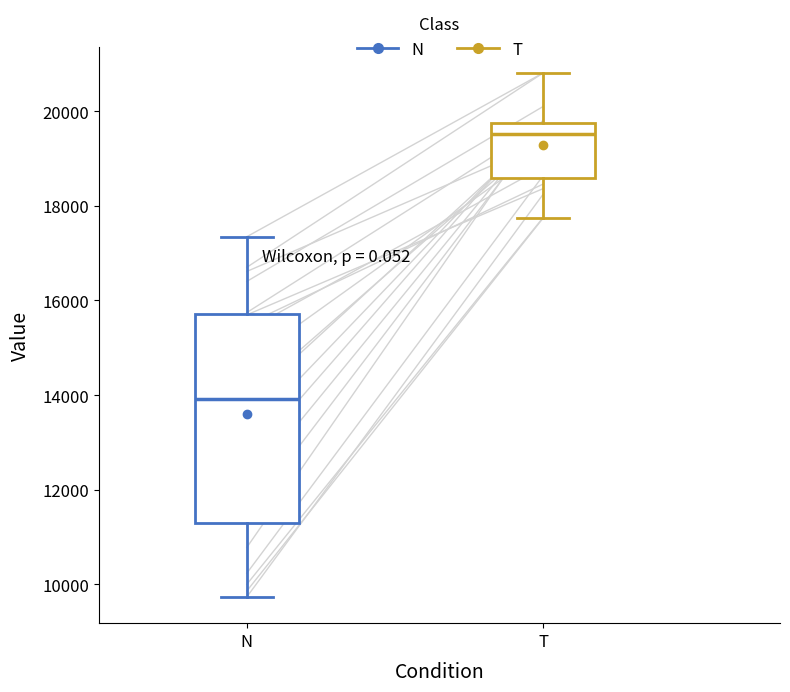

Where does the median line of the box for N sit on the y-axis? The values are not printed on the chart, so give them approximately, as read against the axis.

14000